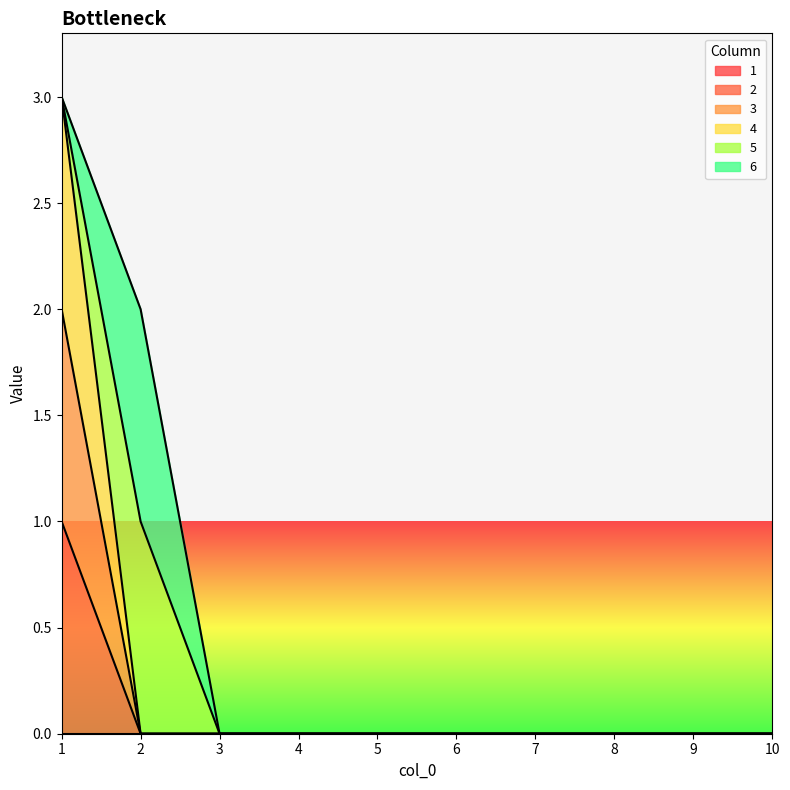

True or false: 4 and 3 cross at least once.

False